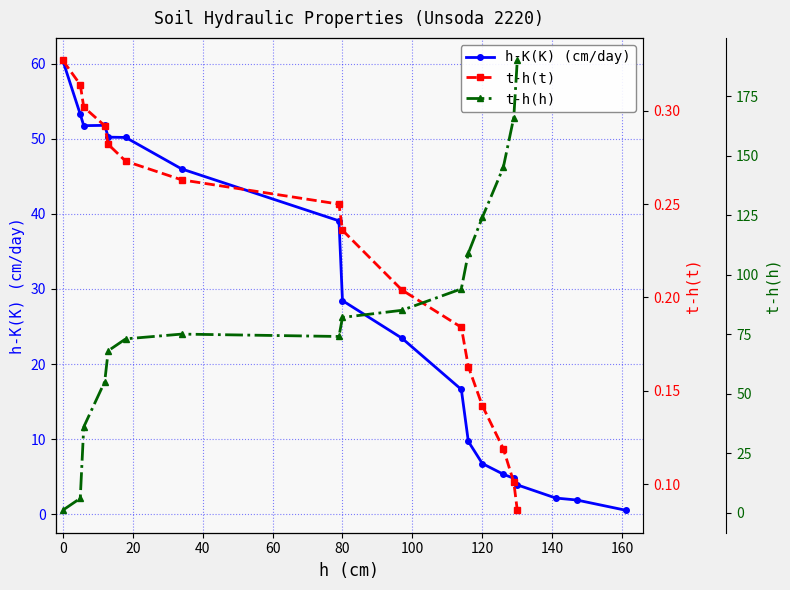

The h-K(K) (cm/day) series shows 106.5 at 0. True or false?

False